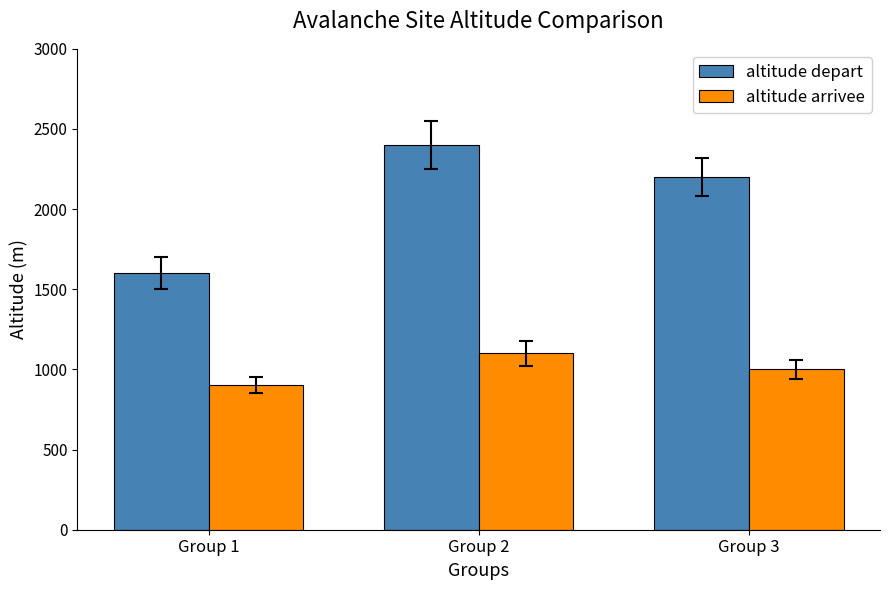

What are all the series names shown in the legend?

altitude depart, altitude arrivee